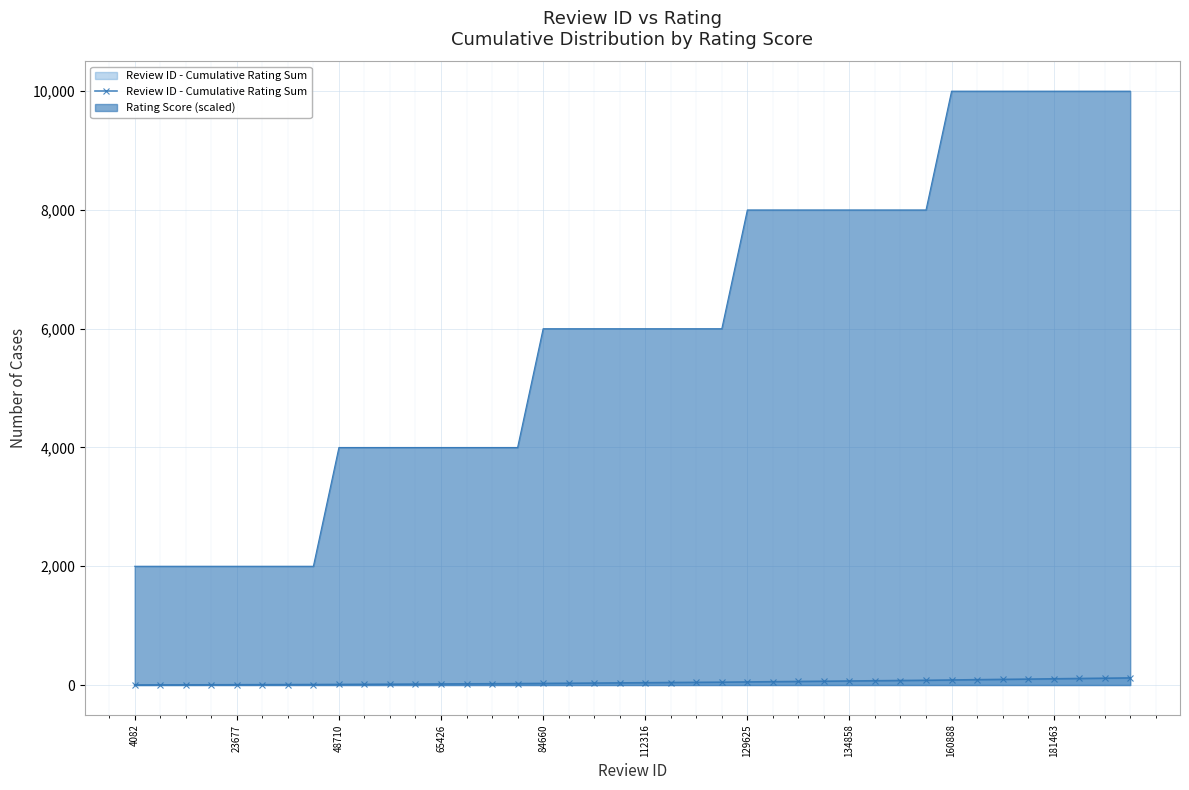

What is the greatest value displayed?

10000